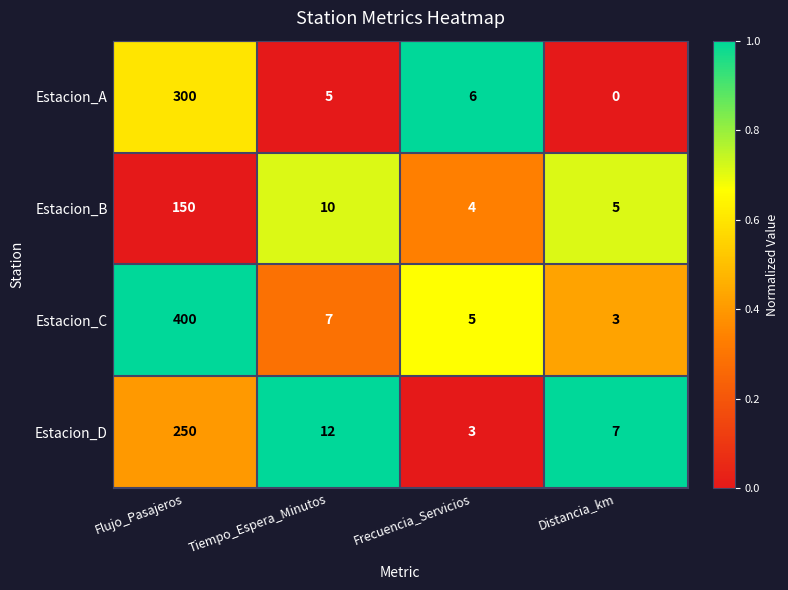

Reading left to right, list all the values displayed in this chart.

Estacion_A: Flujo_Pasajeros=300	Tiempo_Espera_Minutos=5	Frecuencia_Servicios=6	Distancia_km=0
Estacion_B: Flujo_Pasajeros=150	Tiempo_Espera_Minutos=10	Frecuencia_Servicios=4	Distancia_km=5
Estacion_C: Flujo_Pasajeros=400	Tiempo_Espera_Minutos=7	Frecuencia_Servicios=5	Distancia_km=3
Estacion_D: Flujo_Pasajeros=250	Tiempo_Espera_Minutos=12	Frecuencia_Servicios=3	Distancia_km=7